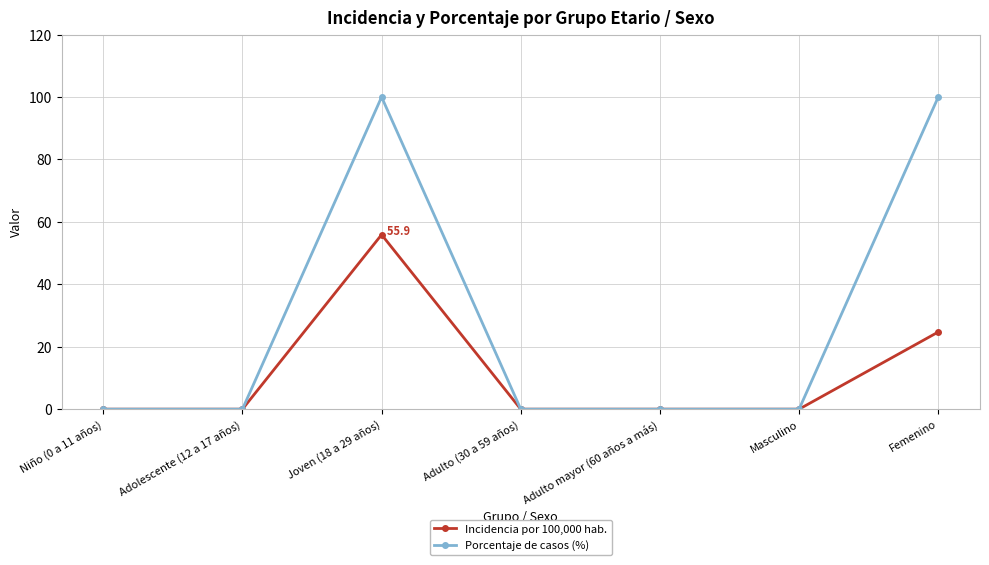

Rank the series by their average value, from lowest to highest.

Incidencia por 100,000 hab., Porcentaje de casos (%)